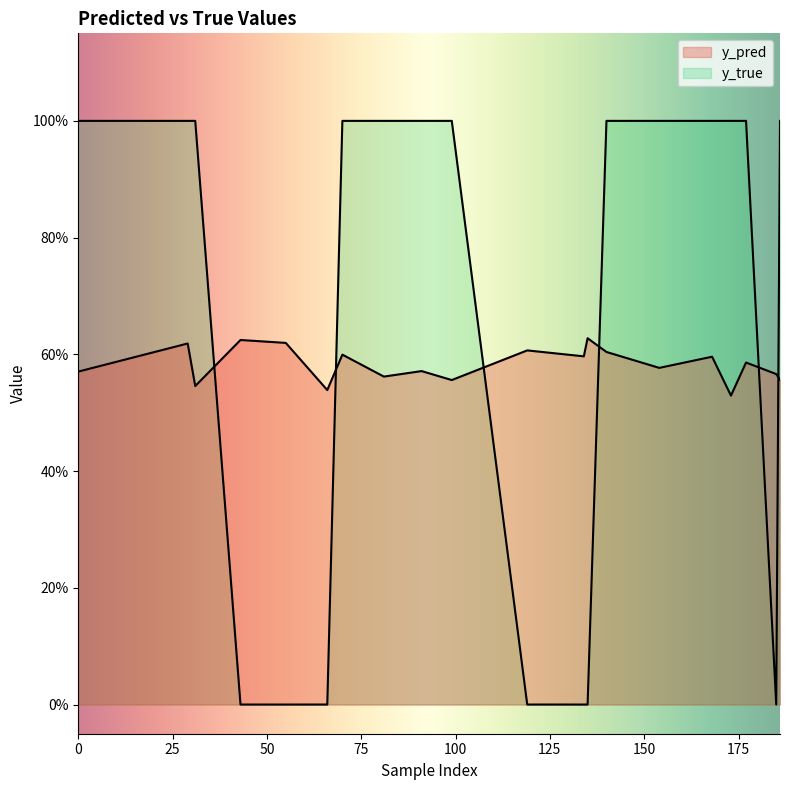

At how many categories does at least one series exceed 0?

20